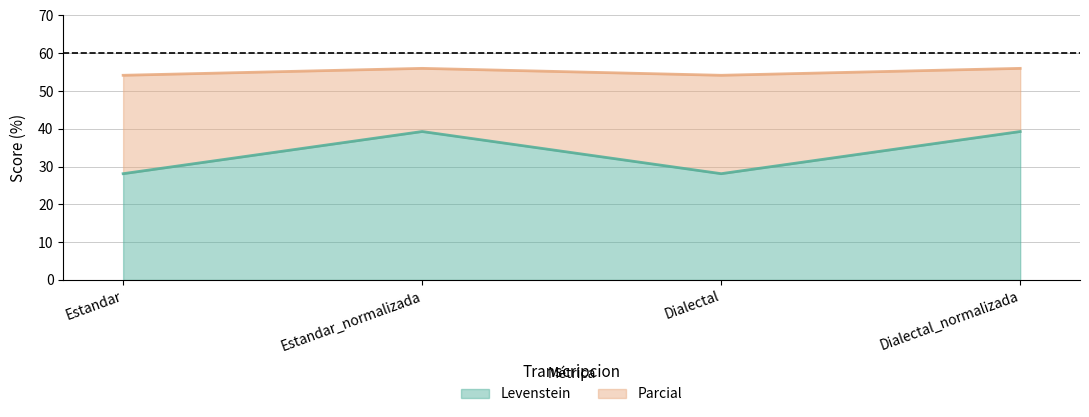

True or false: Parcial and Levenstein intersect in this chart.

False